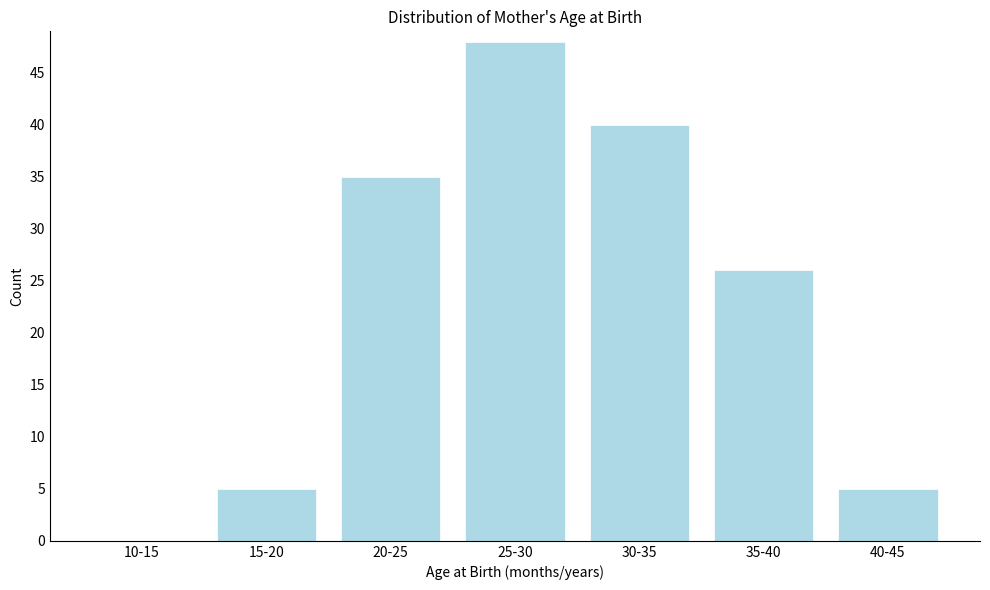

Reading left to right, transcribe all the data shown in this chart.

10-15=0	15-20=5	20-25=35	25-30=48	30-35=40	35-40=26	40-45=5